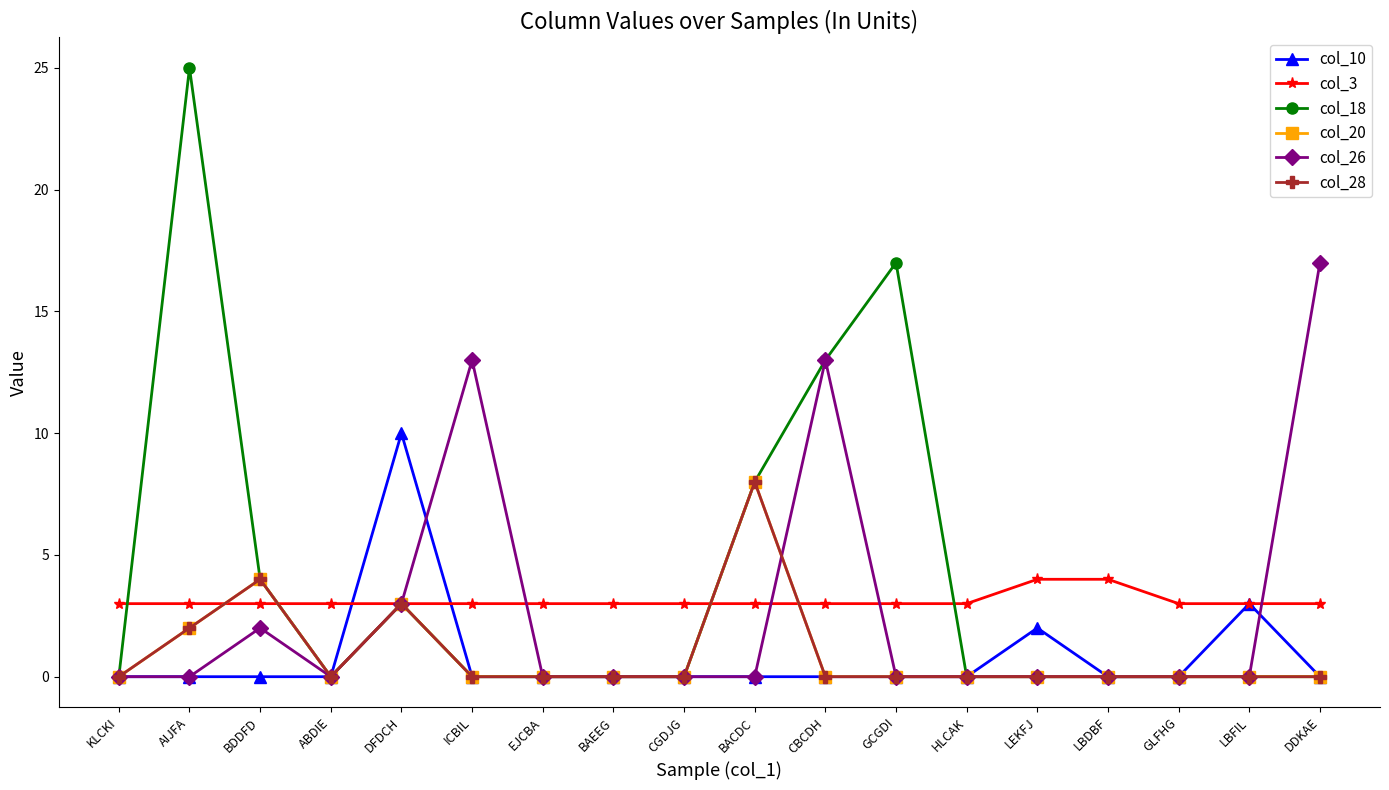

Is it true that col_10 equals 3 at BAEEG?

False